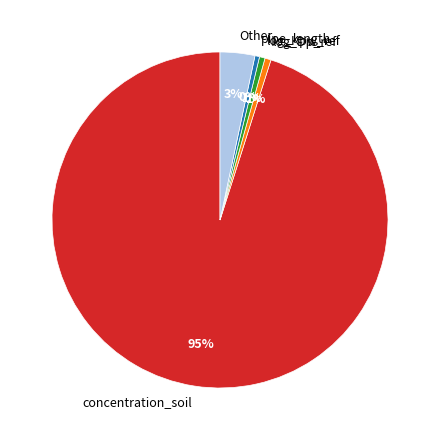

True or false: log_Kpw_ref accounts for 1% of the total.

True